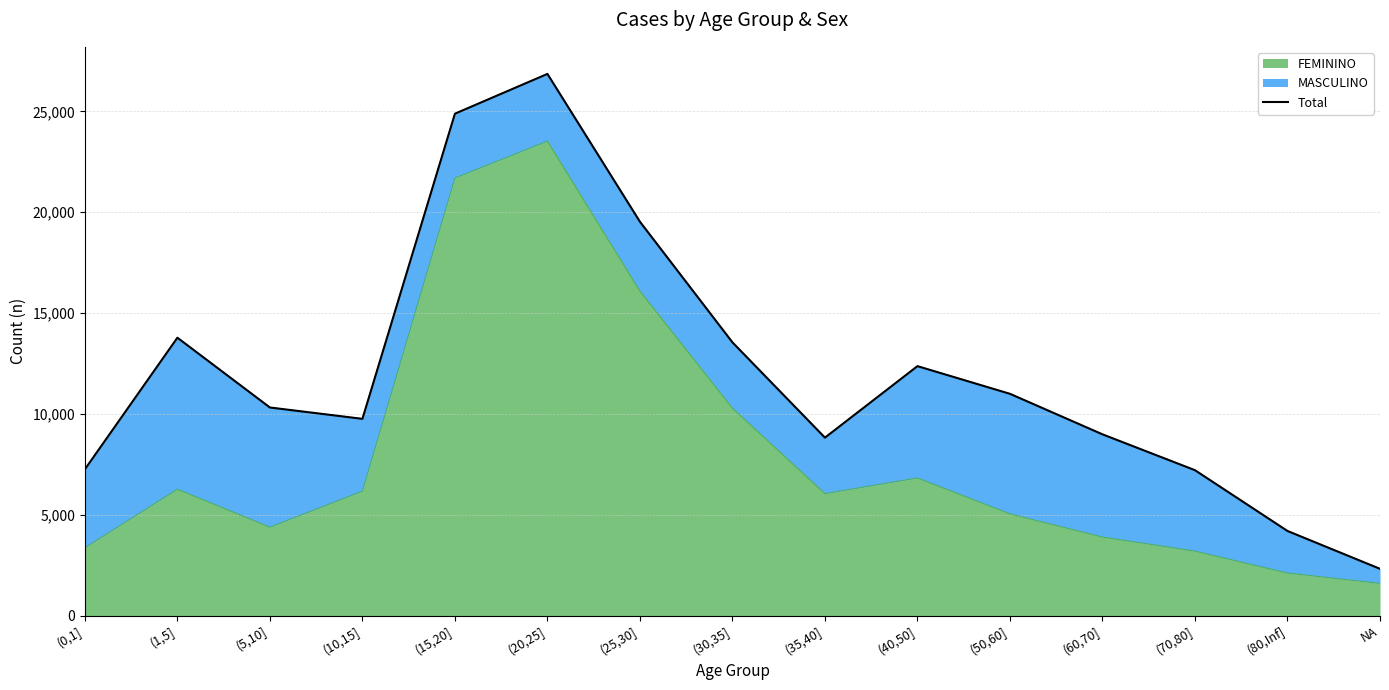

The chart shows a value of 24885 at (15,20]. True or false?

True